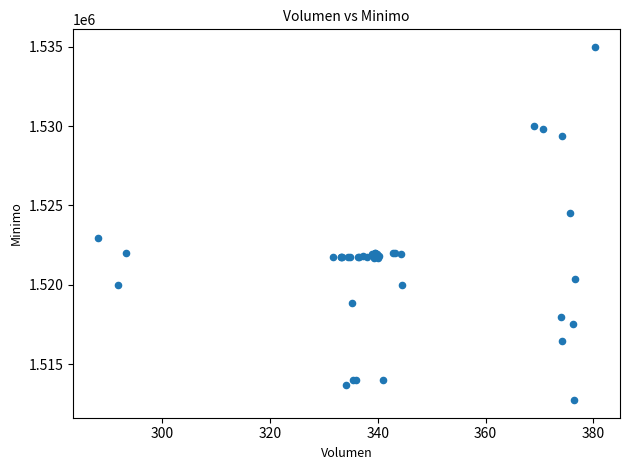

What Y value in the scatter plot is closest to 1523862?

1524513